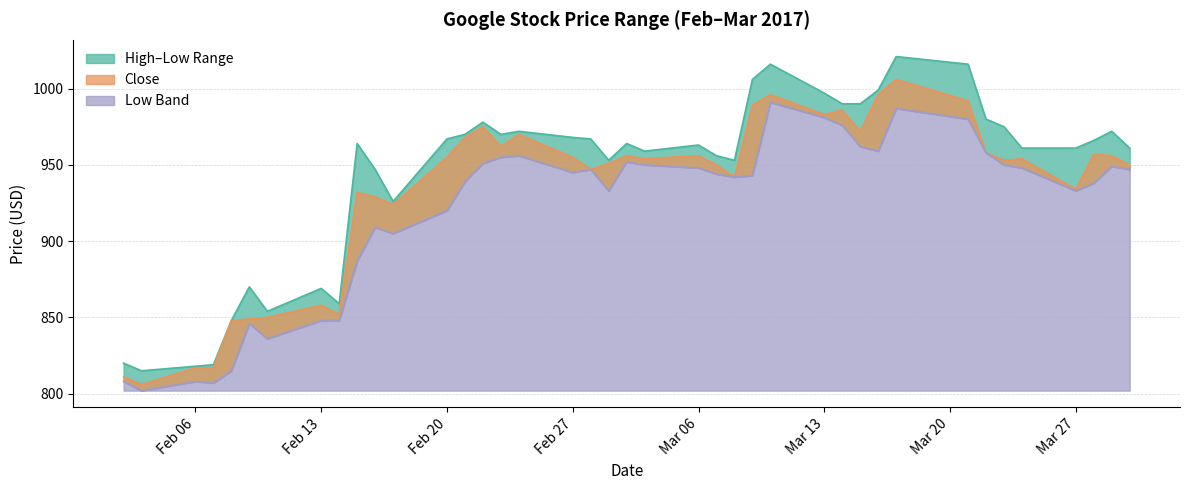

Reading left to right, list all the values displayed in this chart.

High: 2017-03-30=961	2017-03-29=972	2017-03-28=966	2017-03-27=961	2017-03-24=961	2017-03-23=975	2017-03-22=980	2017-03-21=1016	2017-03-17=1021	2017-03-16=999	2017-03-15=990	2017-03-14=990	2017-03-13=997	2017-03-10=1016	2017-03-09=1006	2017-03-08=953	2017-03-07=956	2017-03-06=963	2017-03-03=959	2017-03-02=964	2017-03-01=953	2017-02-28=967	2017-02-27=968	2017-02-24=972	2017-02-23=970	2017-02-22=978	2017-02-21=970	2017-02-20=967	2017-02-17=926	2017-02-16=947	2017-02-15=964	2017-02-14=859	2017-02-13=869	2017-02-10=854	2017-02-09=870	2017-02-08=848	2017-02-07=819	2017-02-06=818	2017-02-03=815	2017-02-02=820
Close: 2017-03-30=950	2017-03-29=956	2017-03-28=957	2017-03-27=934	2017-03-24=954	2017-03-23=953	2017-03-22=958	2017-03-21=992	2017-03-17=1006	2017-03-16=996	2017-03-15=972	2017-03-14=986	2017-03-13=983	2017-03-10=996	2017-03-09=989	2017-03-08=942	2017-03-07=950	2017-03-06=956	2017-03-03=954	2017-03-02=956	2017-03-01=951	2017-02-28=947	2017-02-27=955	2017-02-24=970	2017-02-23=962	2017-02-22=975	2017-02-21=968	2017-02-20=955	2017-02-17=924	2017-02-16=929	2017-02-15=932	2017-02-14=852	2017-02-13=858	2017-02-10=850	2017-02-09=849	2017-02-08=848	2017-02-07=817	2017-02-06=817	2017-02-03=806	2017-02-02=811
Low: 2017-03-30=947	2017-03-29=949	2017-03-28=938	2017-03-27=933	2017-03-24=948	2017-03-23=950	2017-03-22=958	2017-03-21=980	2017-03-17=987	2017-03-16=959	2017-03-15=962	2017-03-14=976	2017-03-13=981	2017-03-10=991	2017-03-09=943	2017-03-08=942	2017-03-07=944	2017-03-06=948	2017-03-03=950	2017-03-02=952	2017-03-01=933	2017-02-28=947	2017-02-27=945	2017-02-24=956	2017-02-23=955	2017-02-22=951	2017-02-21=939	2017-02-20=920	2017-02-17=905	2017-02-16=909	2017-02-15=887	2017-02-14=848	2017-02-13=848	2017-02-10=836	2017-02-09=846	2017-02-08=815	2017-02-07=807	2017-02-06=808	2017-02-03=802	2017-02-02=808